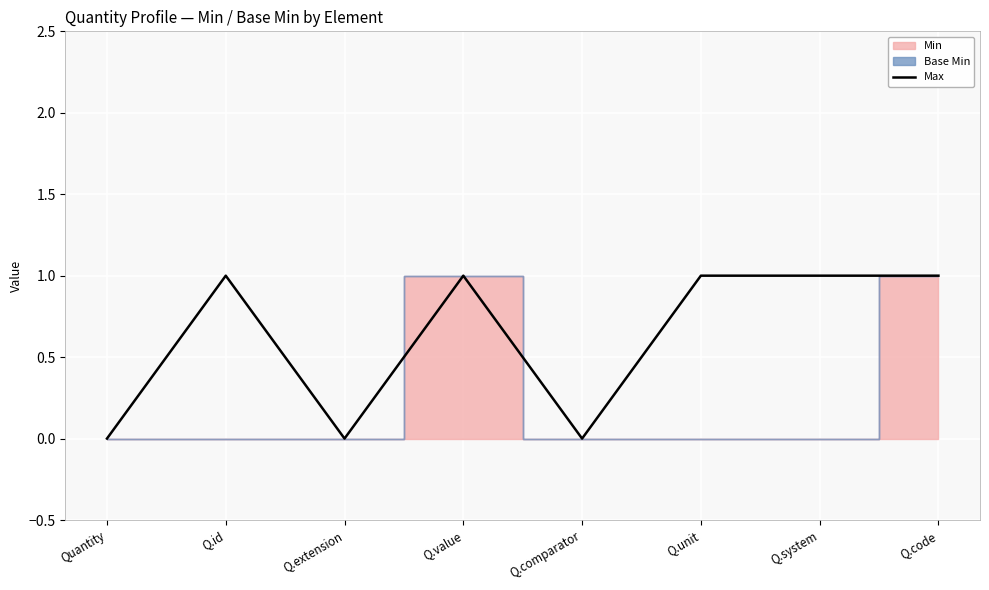

How many interior local valleys (lower than both neighbors) does the data have?

2